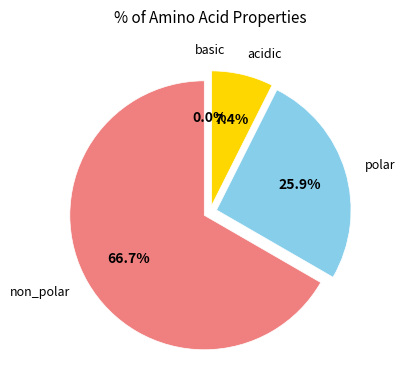

What percentage is NOT represented by basic?

100.0%